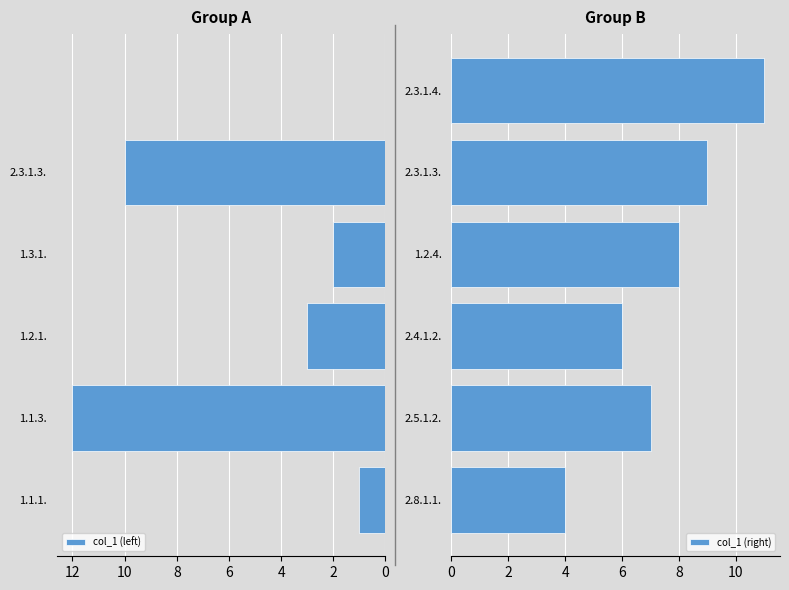

What is the difference between the col_1 (right) values at 2.5.1.2. and 1.2.4.?

1